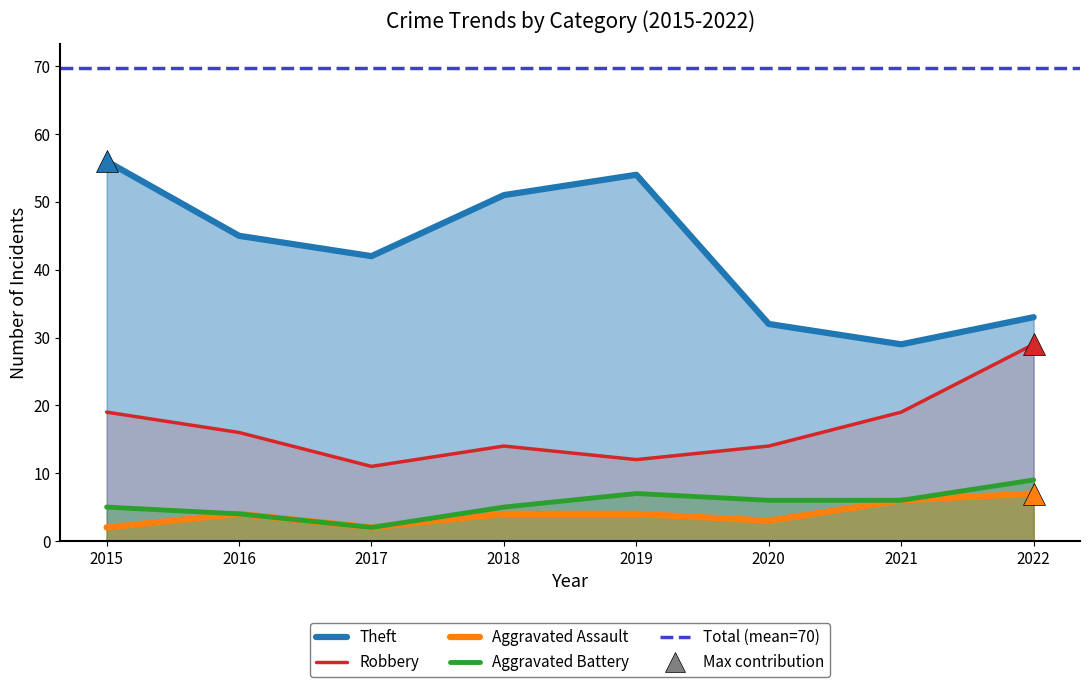

True or false: Aggravated Assault and Theft cross at least once.

False